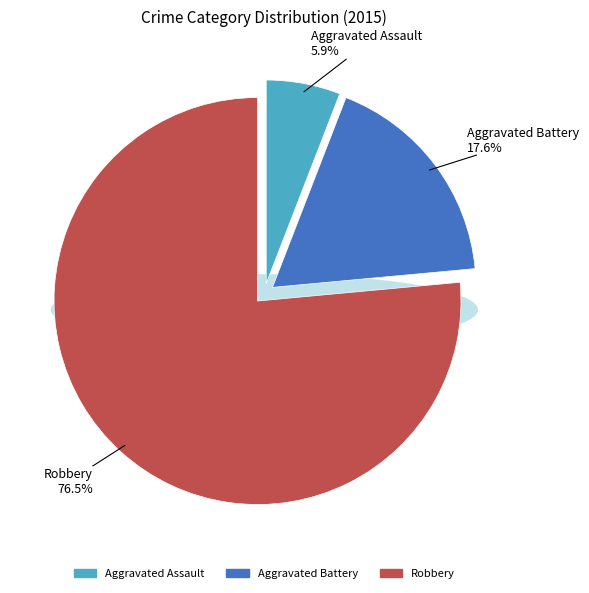

True or false: Aggravated Assault accounts for 1% of the total.

False